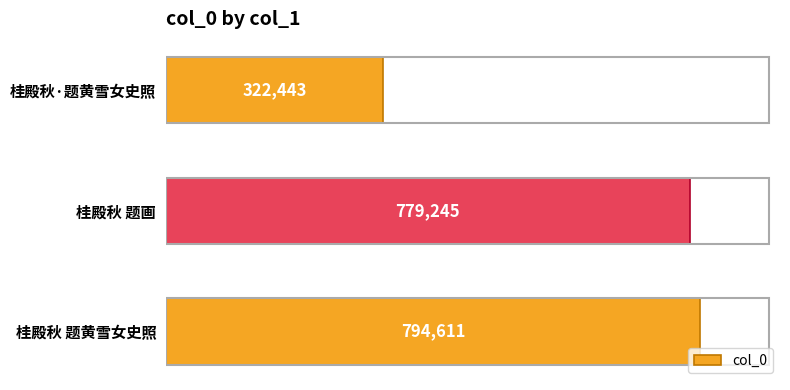

What is the sum of all values?

1896299